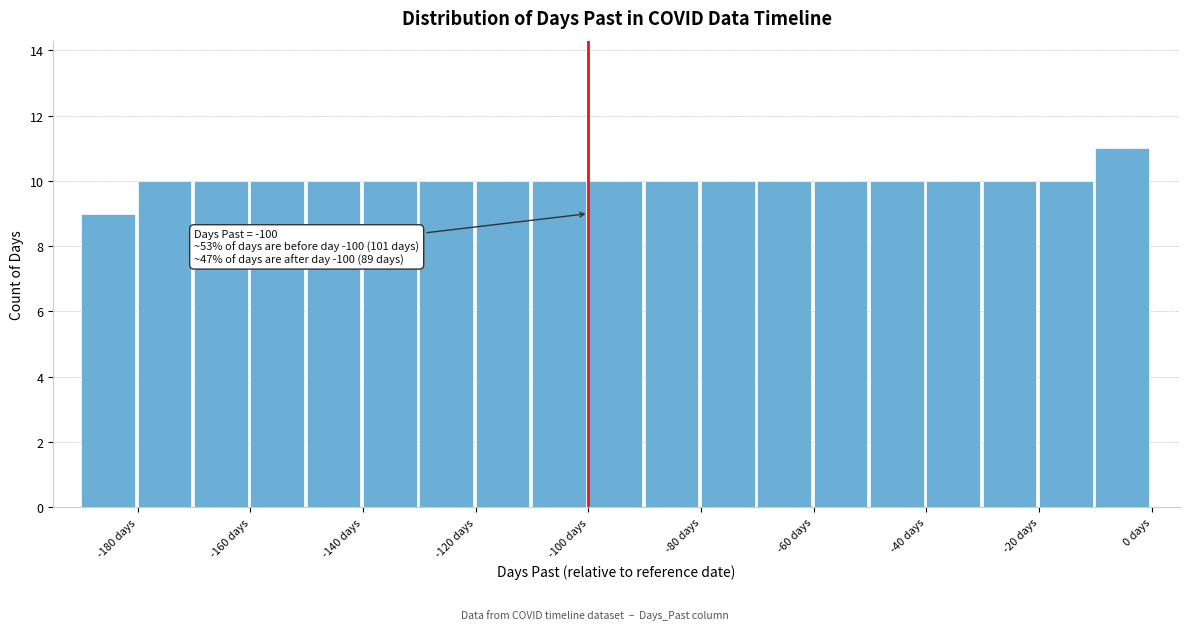

Over which range of the x-axis is the bar tallest?

-10 to 0